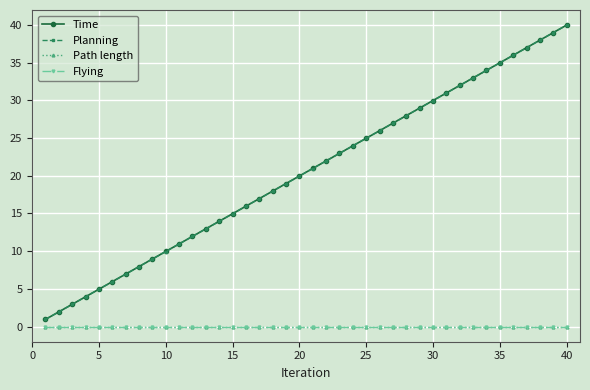

Does the chart have visible grid lines?

Yes